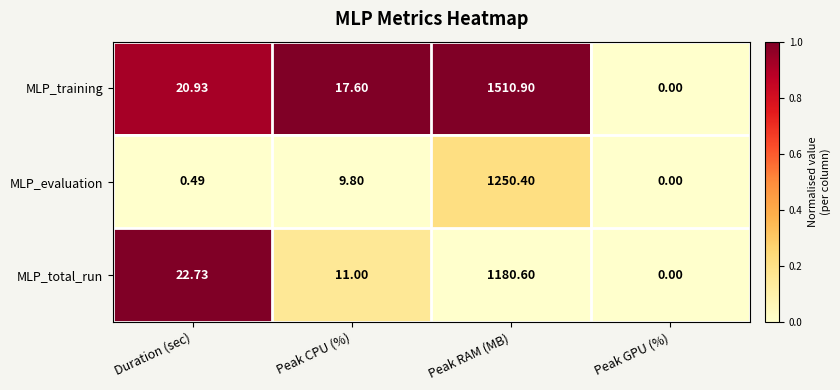

Which series has the widest spread of values?

MLP_training